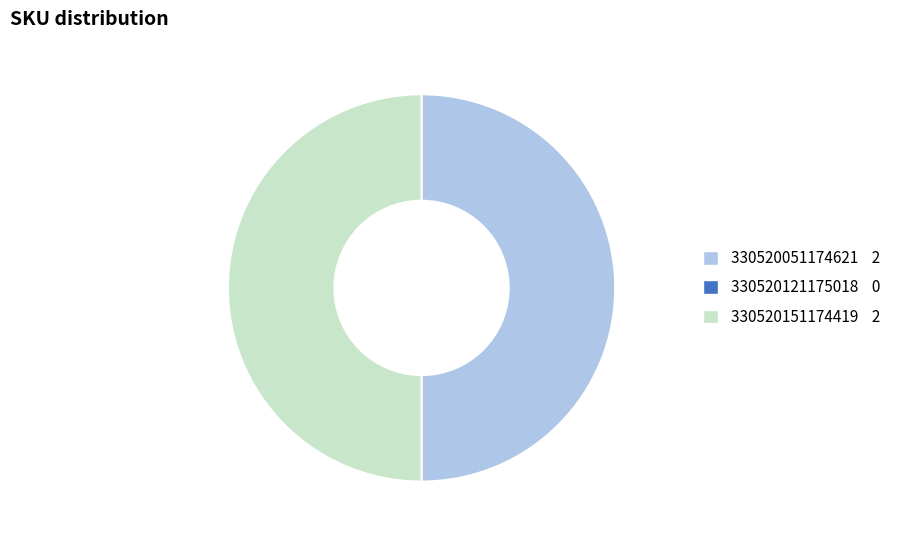

Count the number of slices in the pie.

2